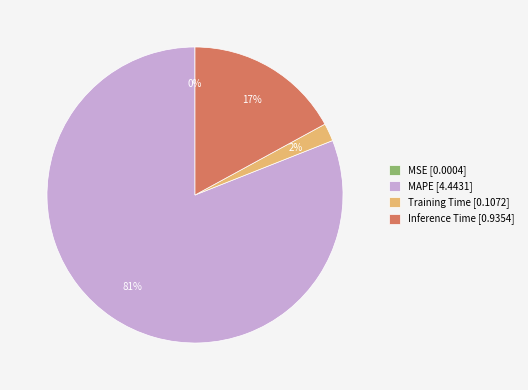

To the nearest percent, what portion does MAPE [4.4431] represent?

81%